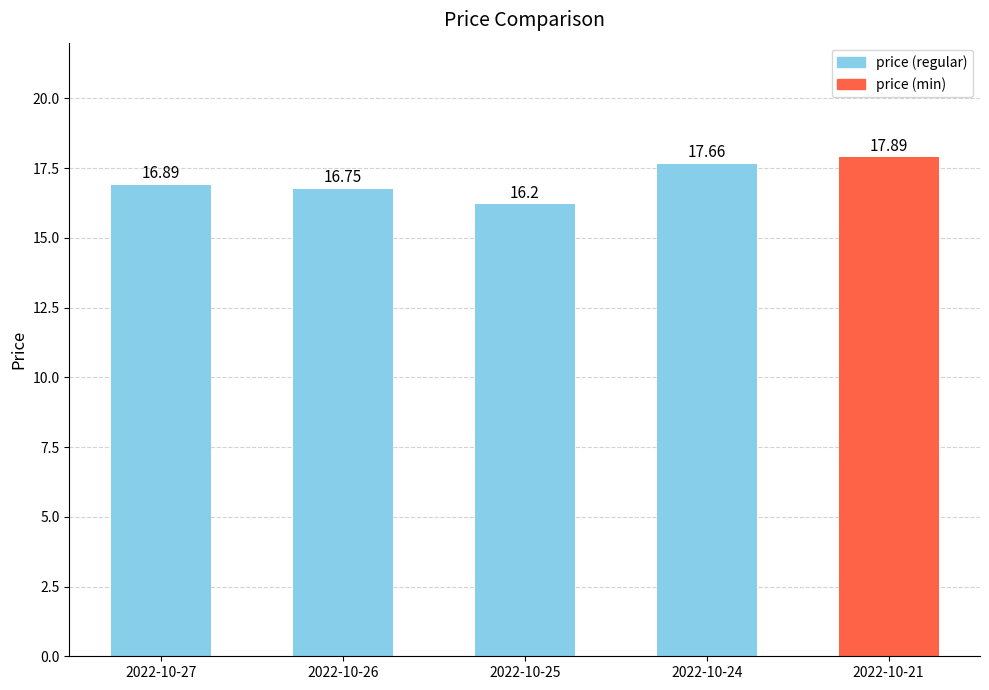

What is the sum of all values?

85.4